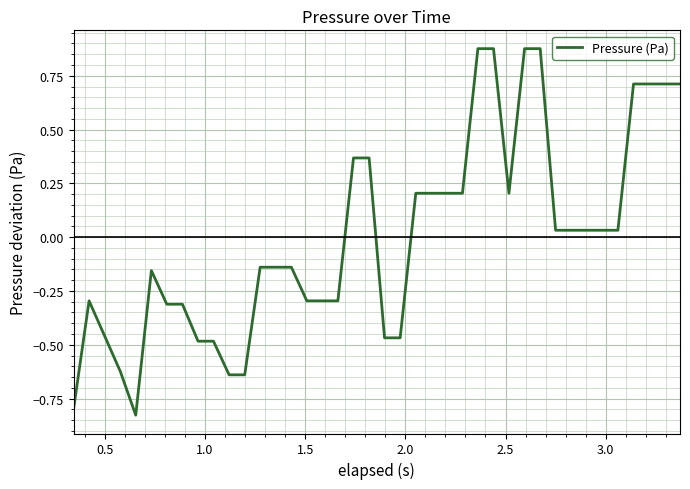

What is the smallest value displayed?

-0.8